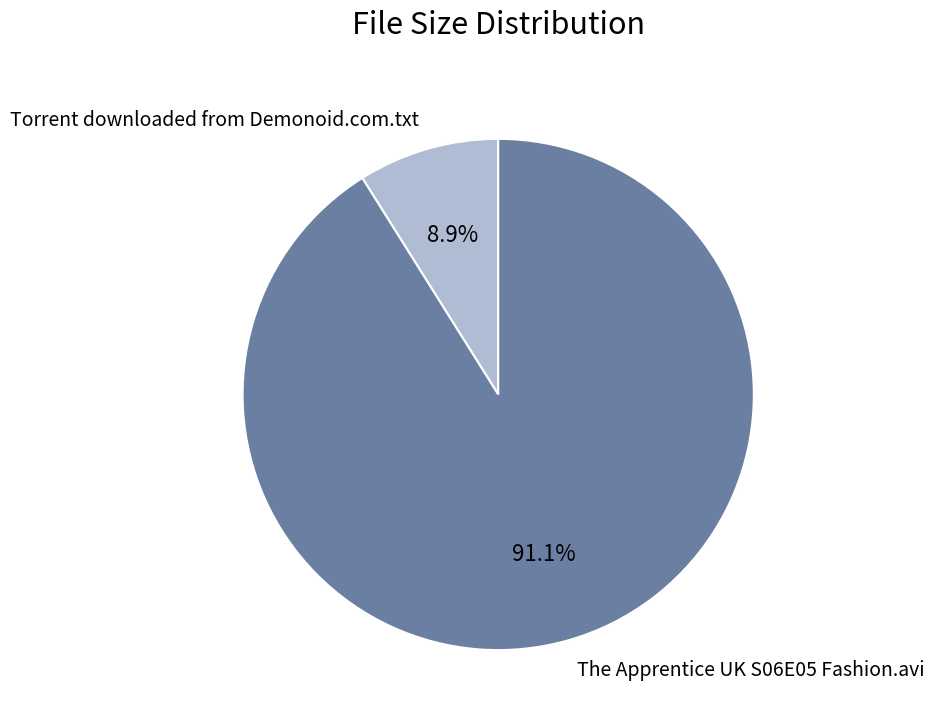

Which category has the smallest portion of the pie?

Torrent downloaded from Demonoid.com.txt